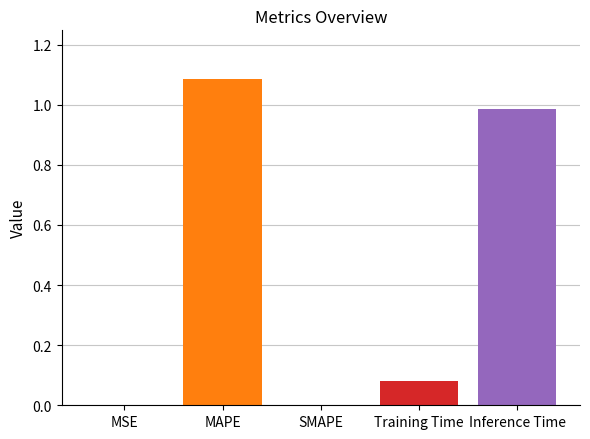

How many data points does each series have?

5